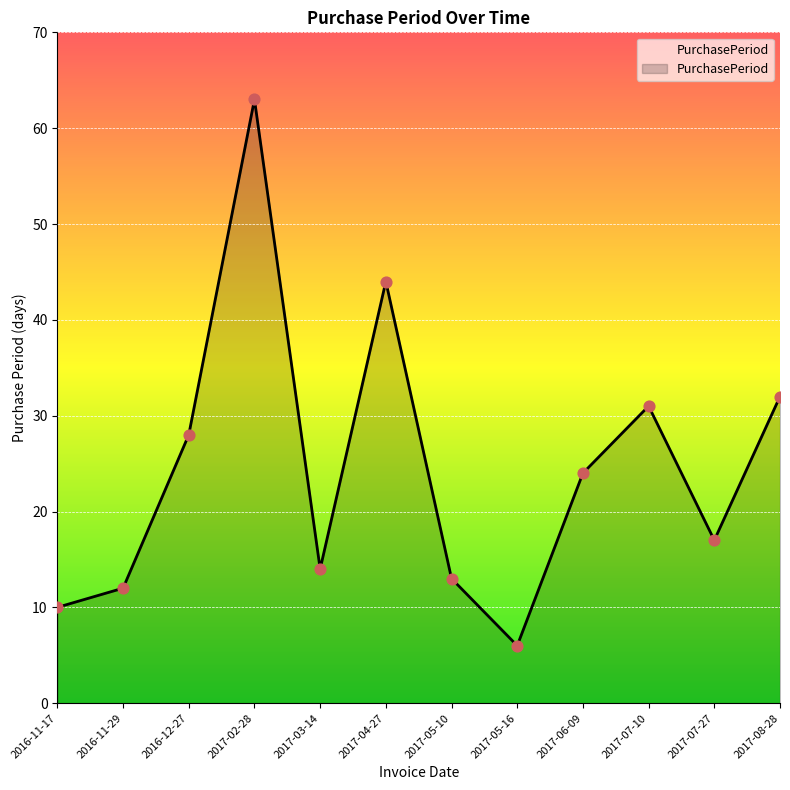

Which has a higher value, 2017-03-14 or 2017-08-28?

2017-08-28